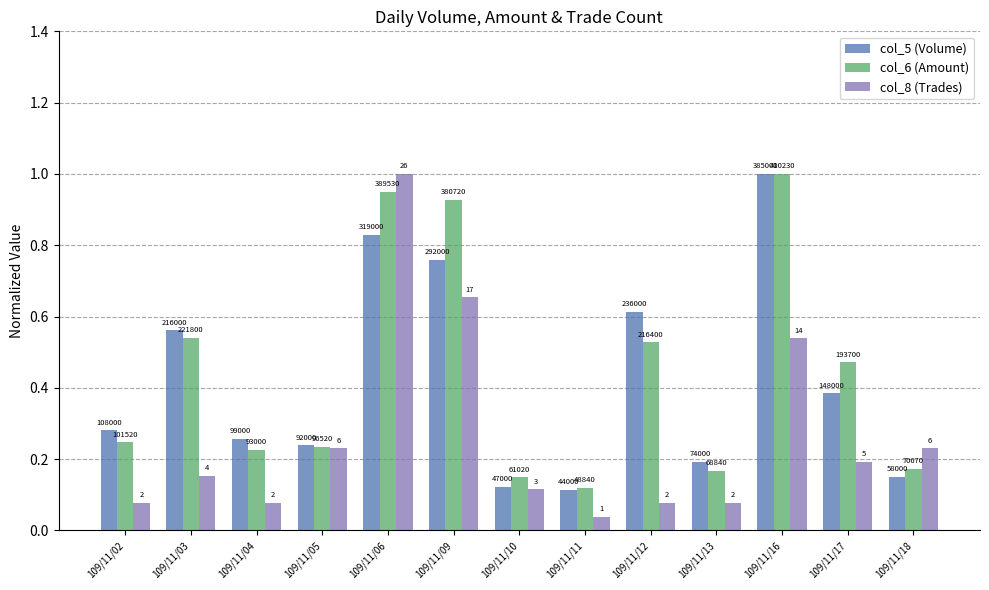

How many bars are there in each group?

3